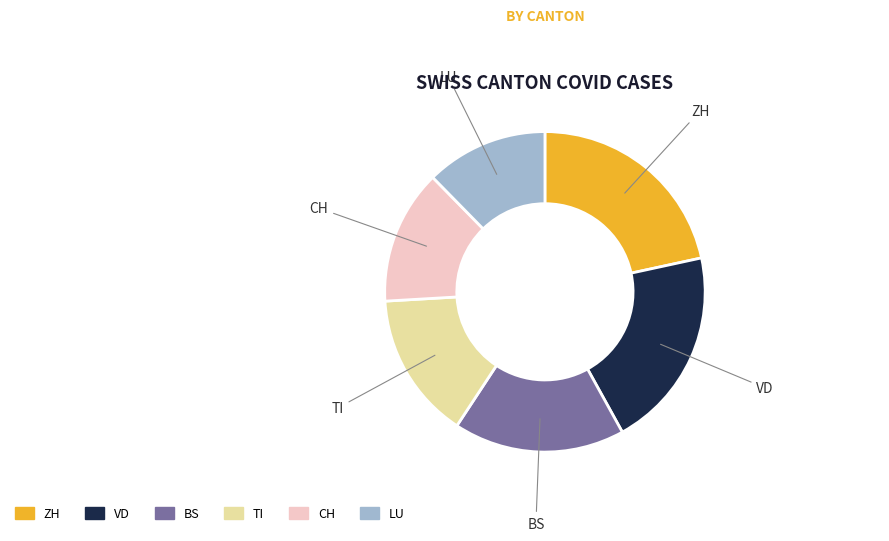

Which has a higher value, BS or ZH?

ZH